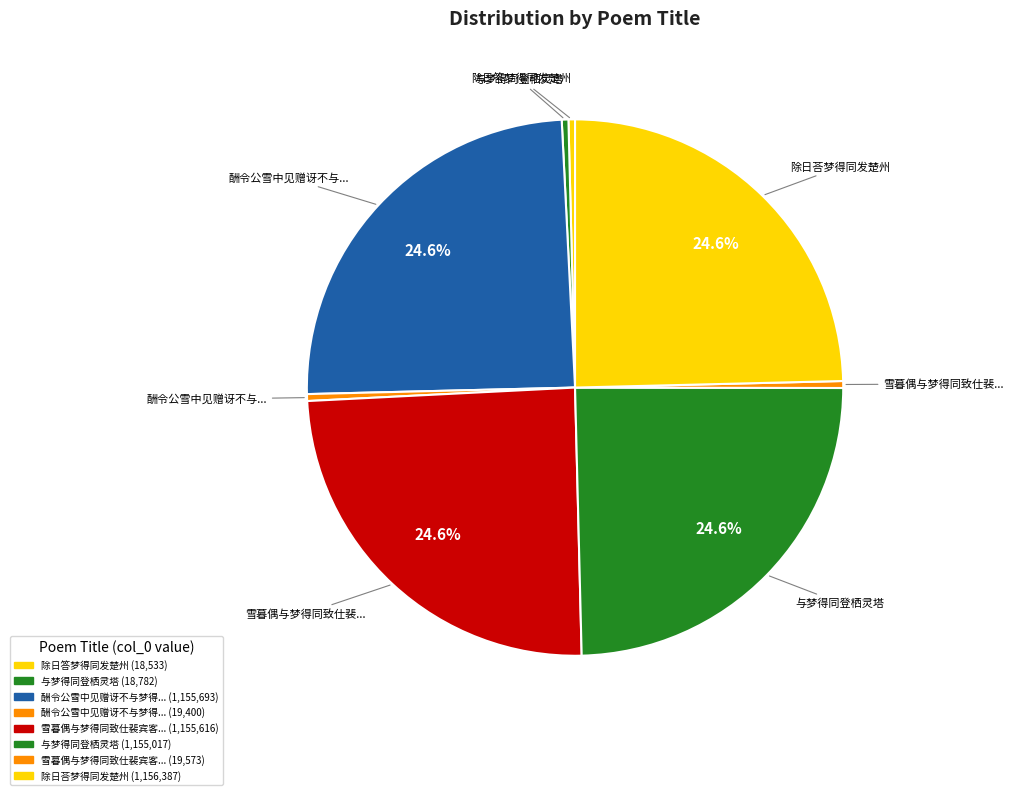

How many slices are in this pie chart?

8